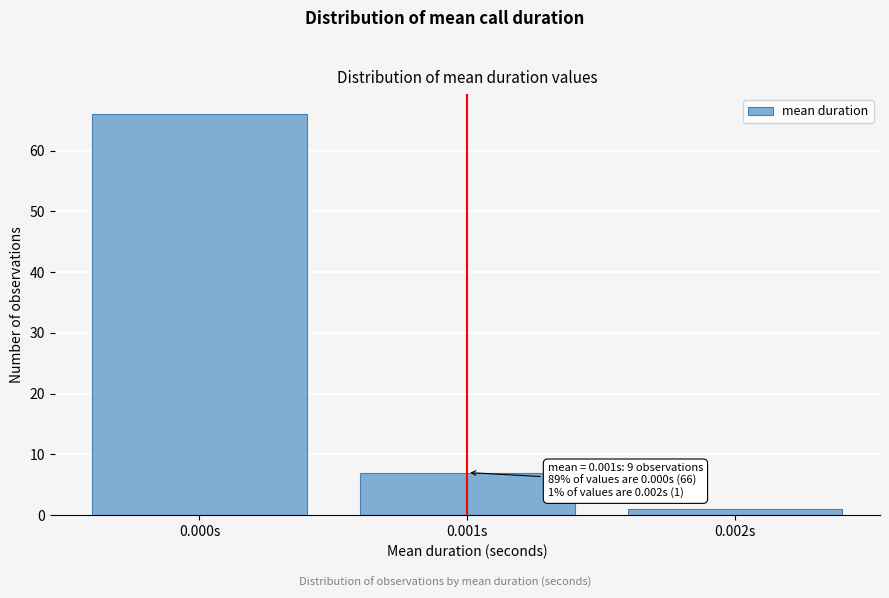

Reading left to right, transcribe all the data shown in this chart.

66	7	1